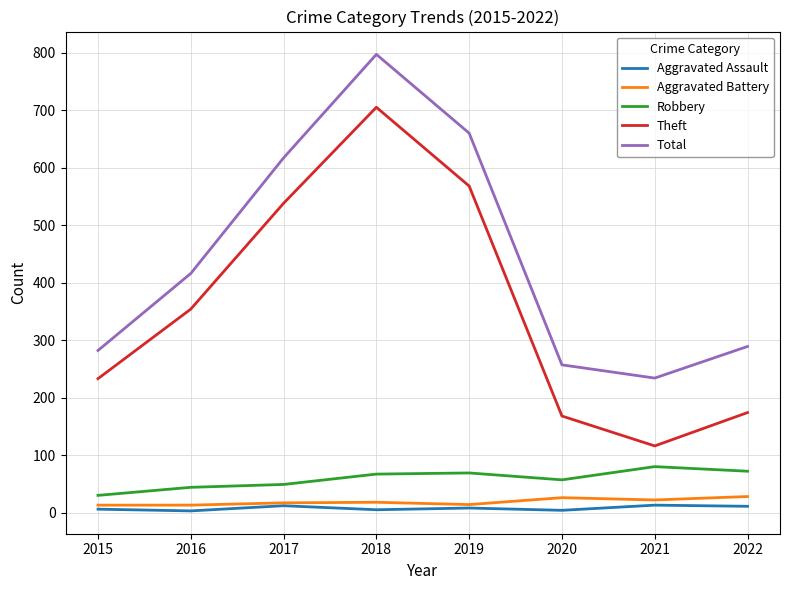

How many categories are shown in the chart?

8